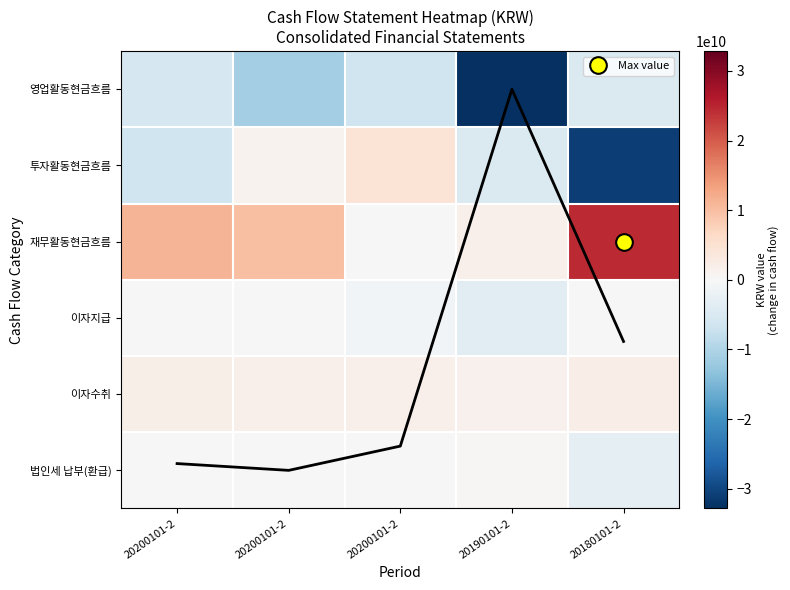

Which has a higher value, 20200101-2 or 20180101-2?

20180101-2